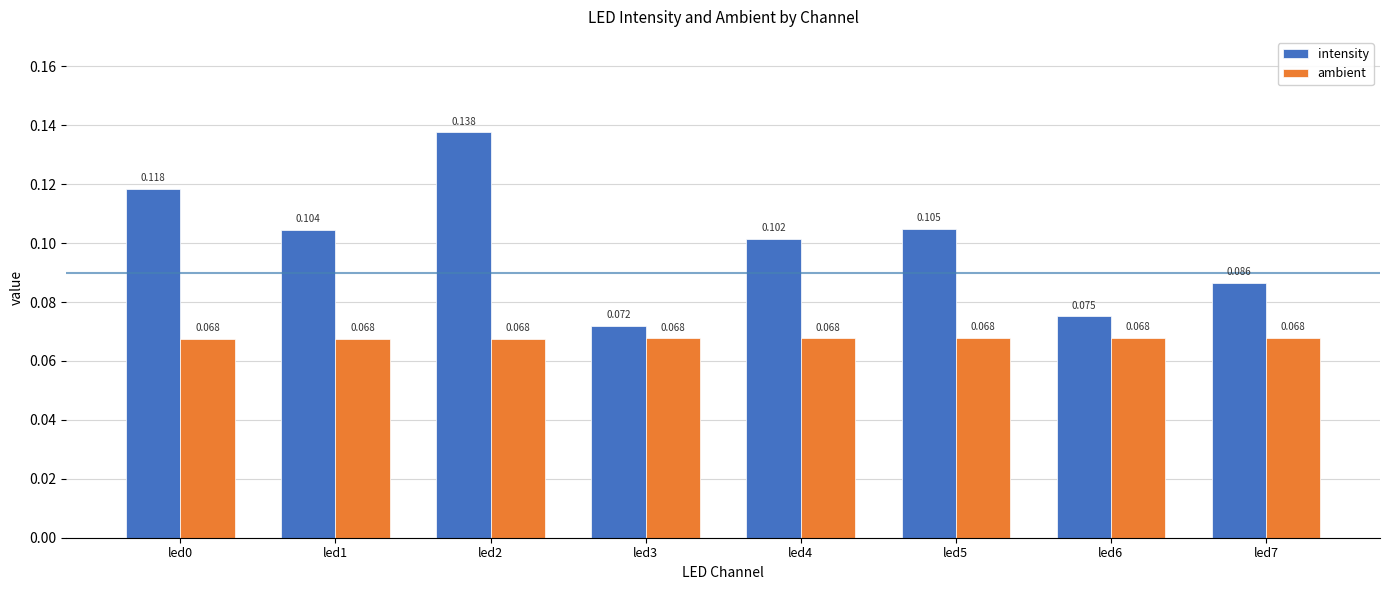

The intensity series shows 0.0 at led6. True or false?

False